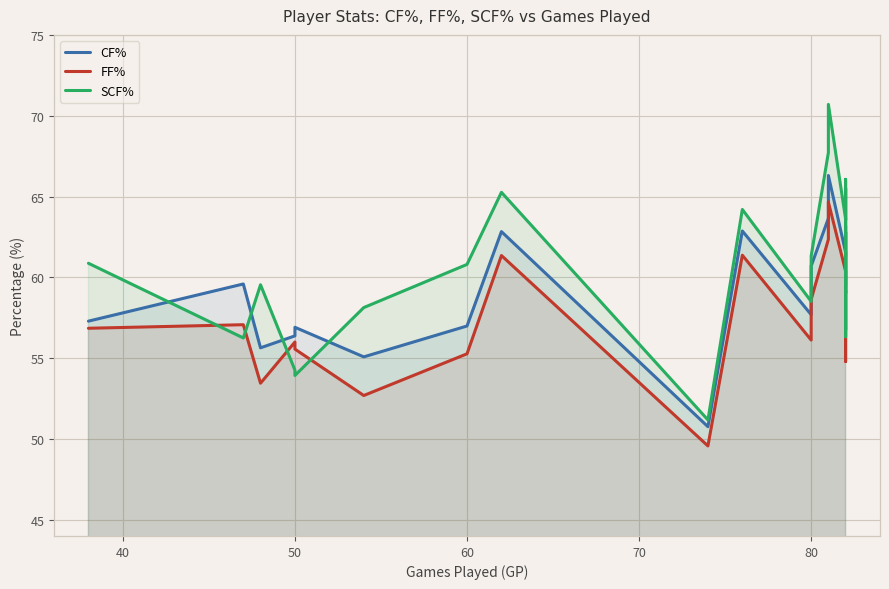

True or false: CF% has a value of 83.6 at 50.

False